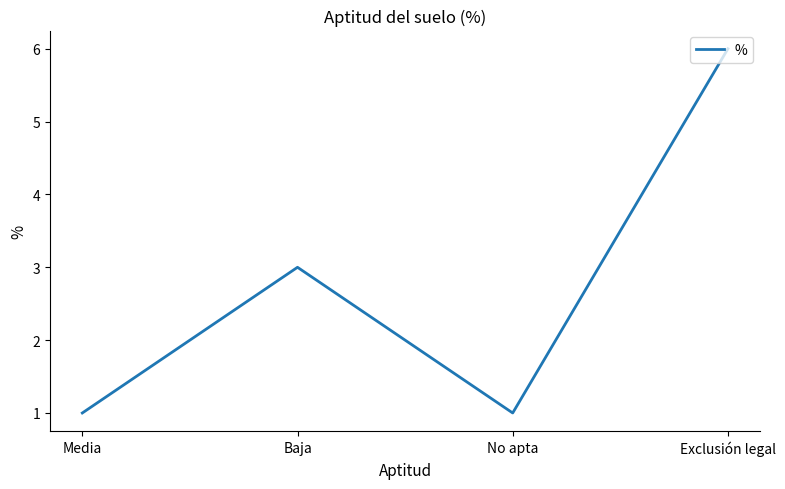

How many categories are shown in the chart?

4